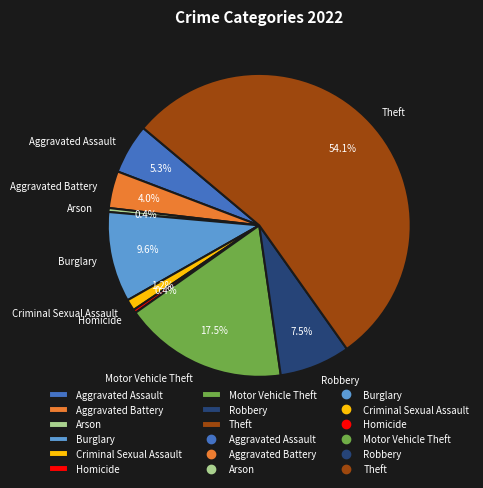

What is the majority slice?

Theft